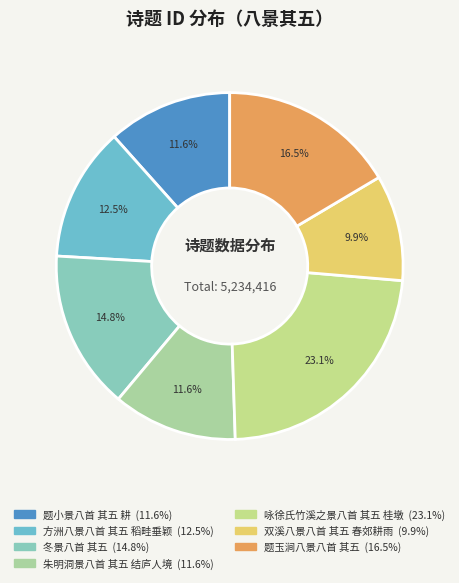

What is the ratio of the value at 方洲八景八首 其五 稻畦垂颖 to the value at 咏徐氏竹溪之景八首 其五 桂墩?

0.5